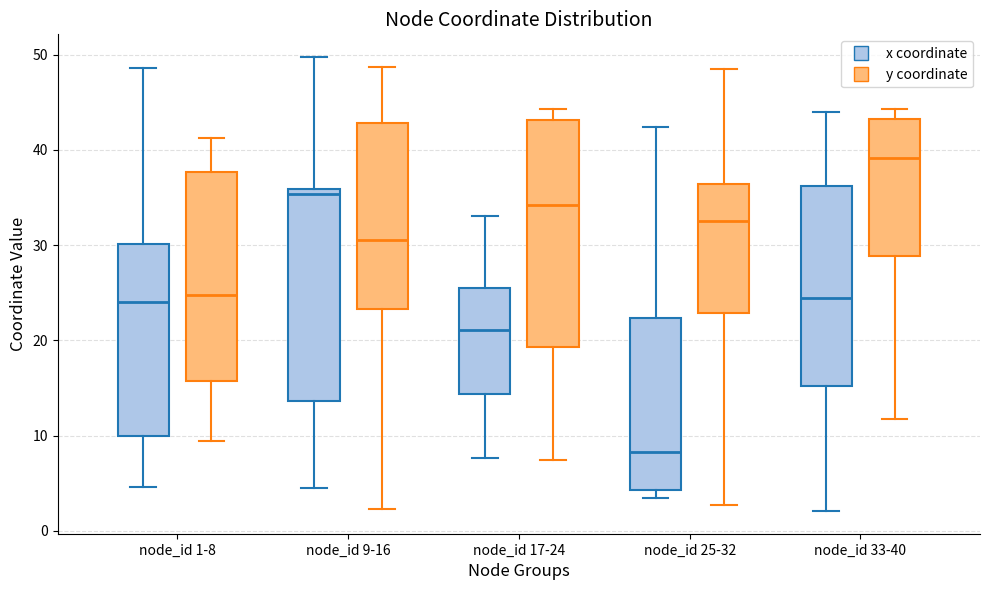

Reading left to right, transcribe this box plot: for each box, give where its median line is, the range the box spans, and where its two whiskers end, as read against the y-axis. The values are not printed on the chart, so give them approximately, as read against the axis.

node_id 1-8 (x coordinate): median 24, box 10 to 30, whiskers 5 to 49
node_id 1-8 (y coordinate): median 25, box 16 to 38, whiskers 9 to 41
node_id 9-16 (x coordinate): median 35, box 14 to 36, whiskers 5 to 50
node_id 9-16 (y coordinate): median 31, box 23 to 43, whiskers 2 to 49
node_id 17-24 (x coordinate): median 21, box 14 to 26, whiskers 8 to 33
node_id 17-24 (y coordinate): median 34, box 19 to 43, whiskers 7 to 44
node_id 25-32 (x coordinate): median 8, box 4 to 22, whiskers 3 to 42
node_id 25-32 (y coordinate): median 32, box 23 to 36, whiskers 3 to 49
node_id 33-40 (x coordinate): median 24, box 15 to 36, whiskers 2 to 44
node_id 33-40 (y coordinate): median 39, box 29 to 43, whiskers 12 to 44